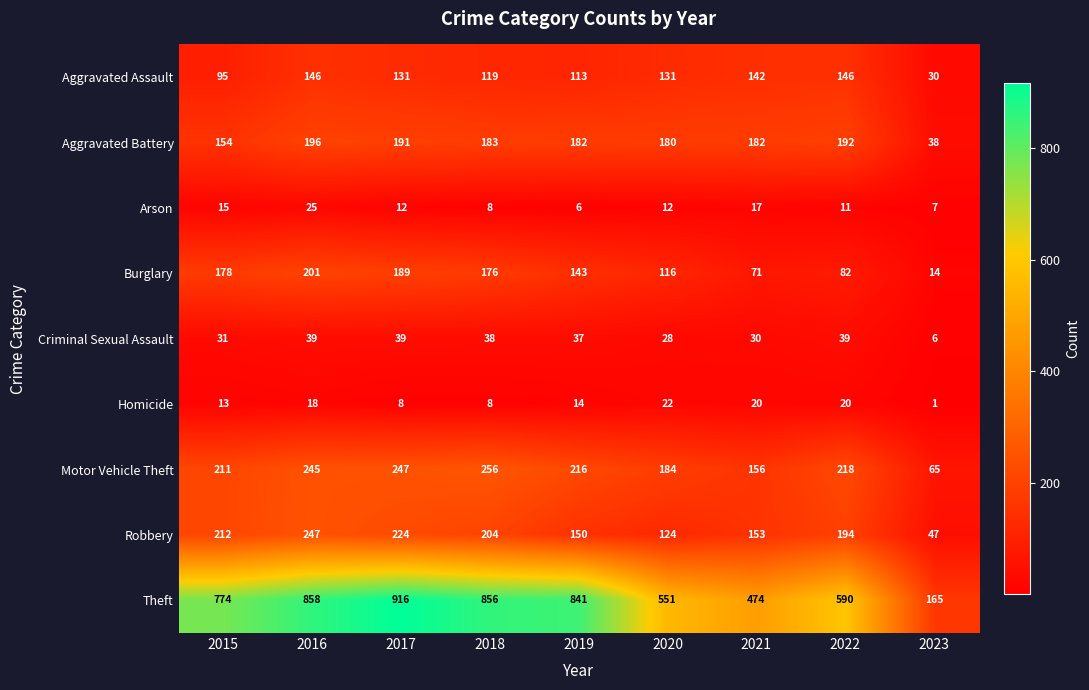

At how many categories does at least one series exceed 260?

8